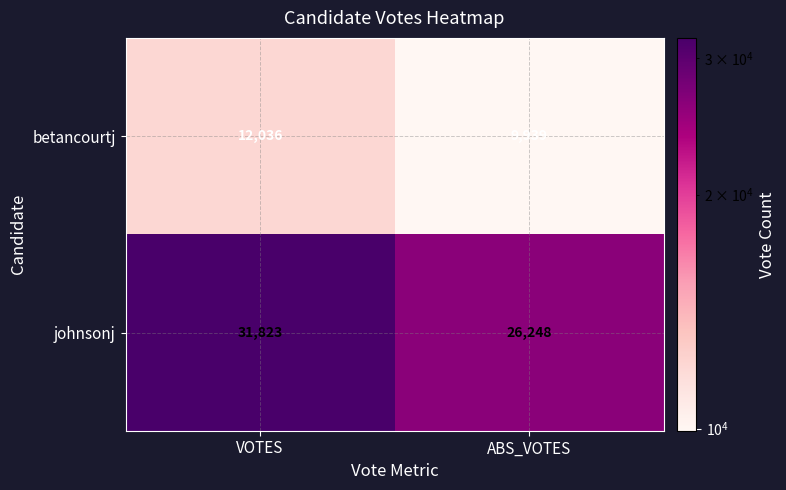

Read the johnsonj value at ABS_VOTES, to the nearest 100.

26200